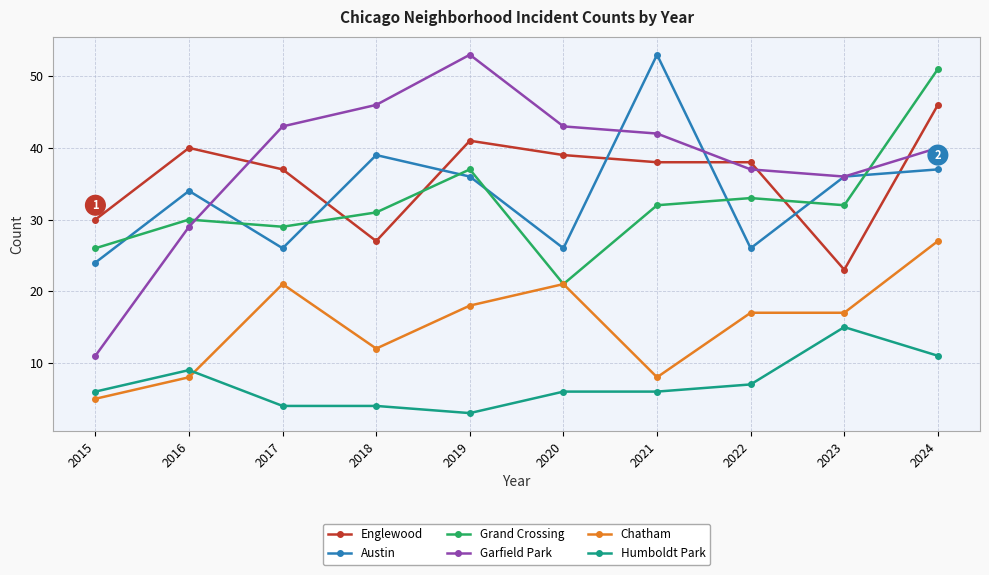

How many interior local valleys does the Garfield Park series have?

1